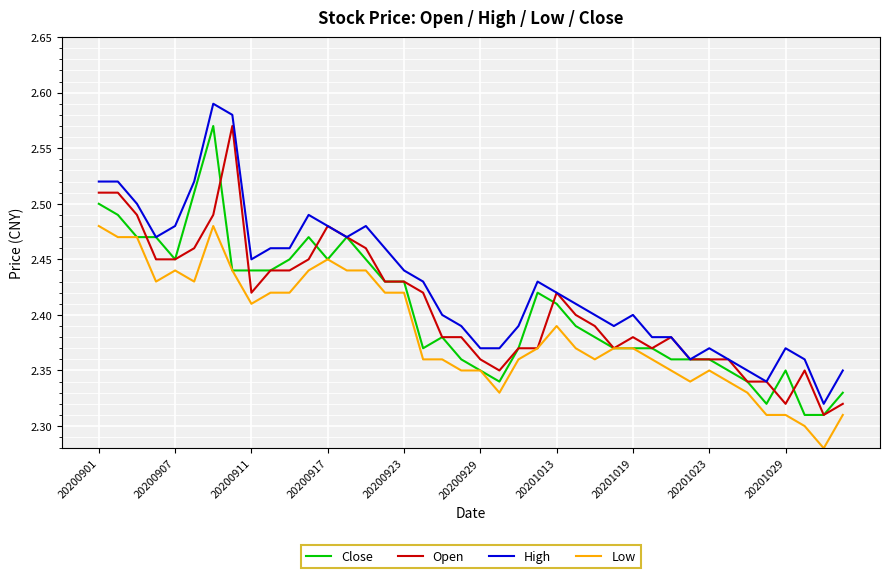

Which series has the largest total across all categories?

High